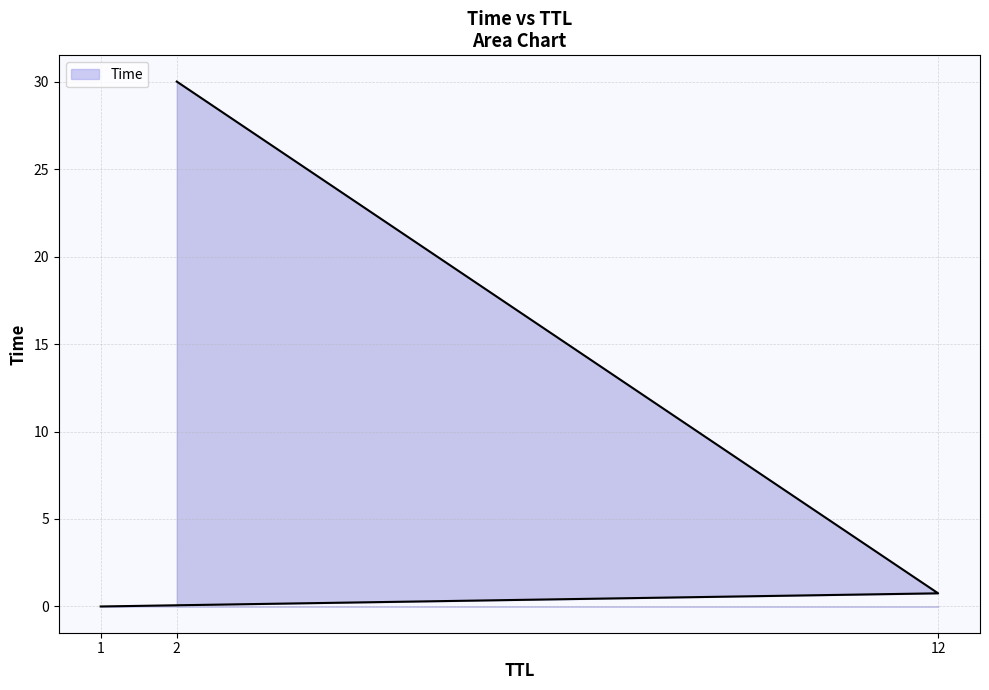

List the labels in order of value, largest first.

2, 12, 1